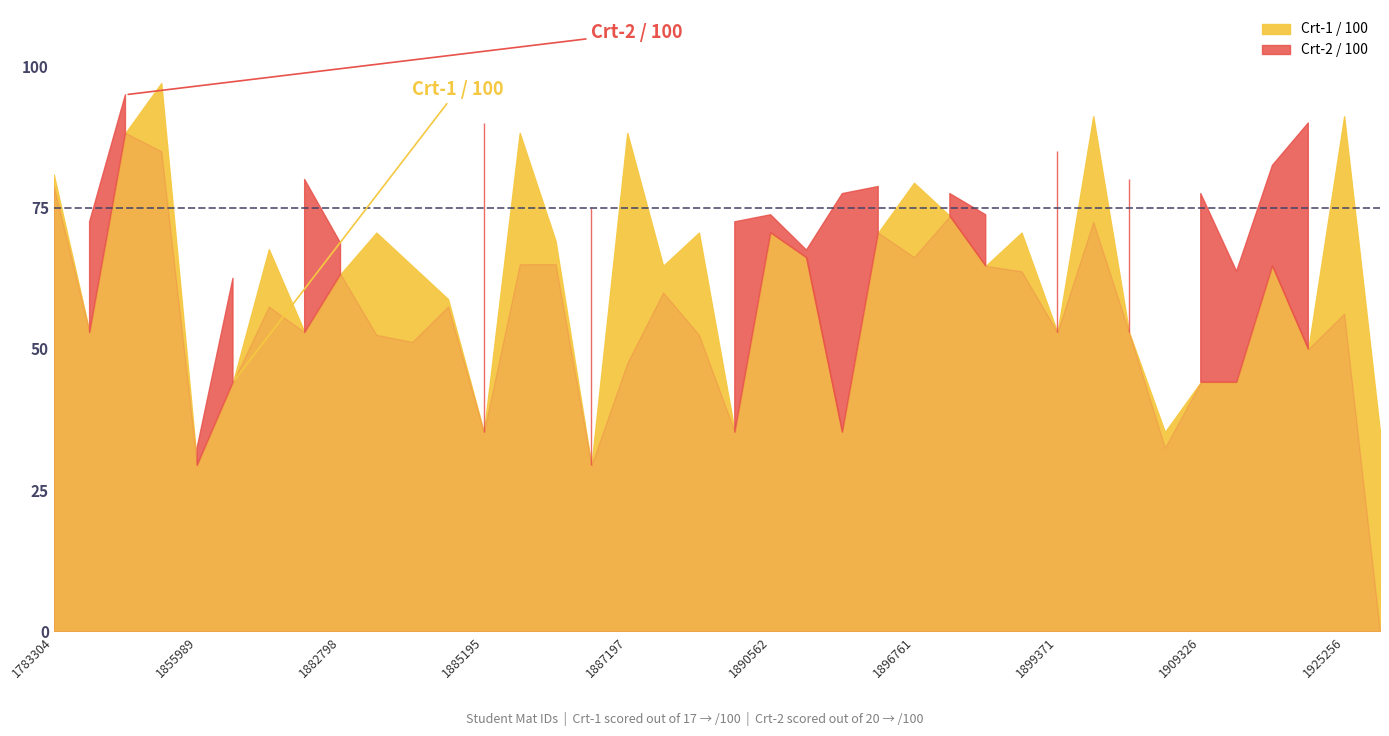

Which series has the widest spread of values?

Crt-2 / 100